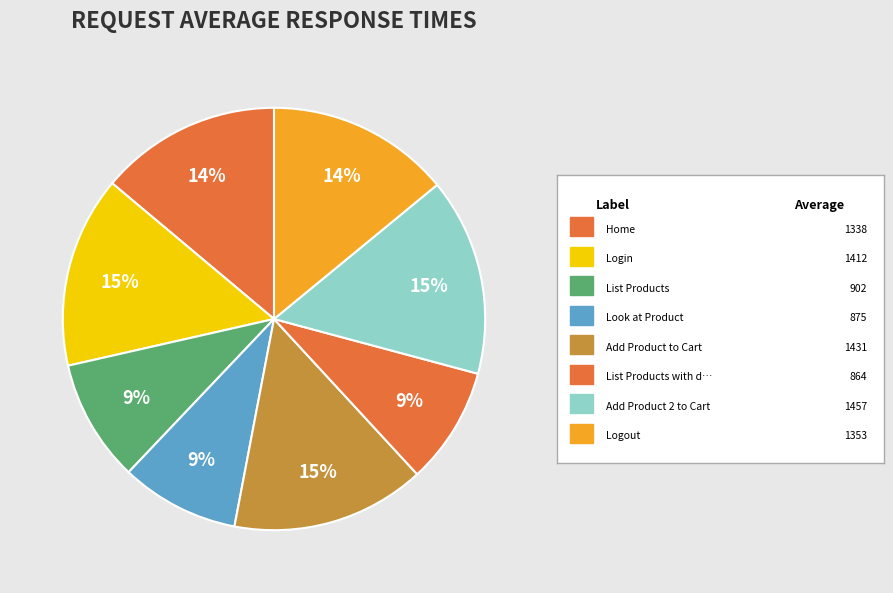

How many segments does this pie chart have?

8